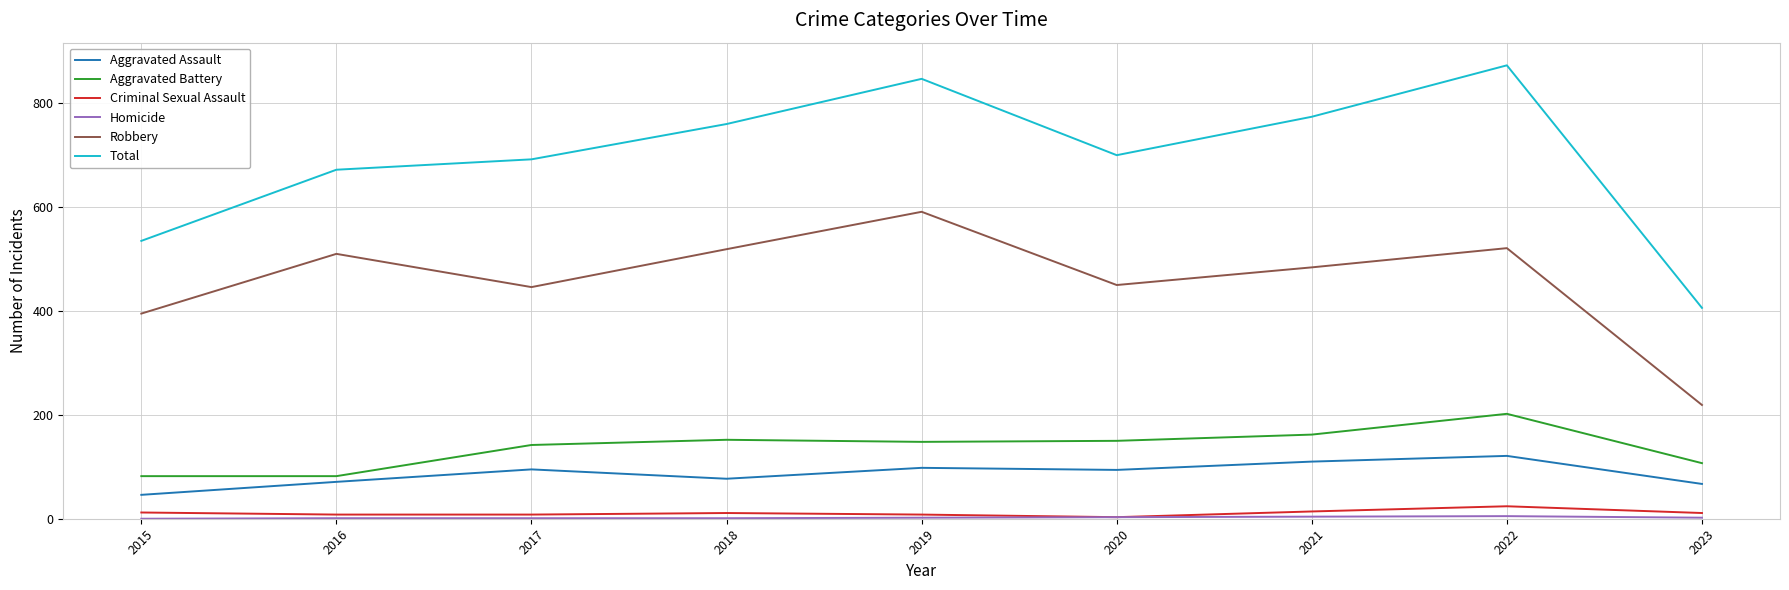

What is the difference between the maximum and second lowest values in the Aggravated Assault series?

54